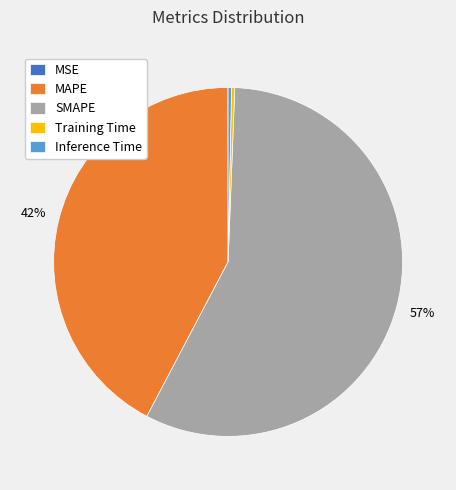

Is the sum of MAPE and SMAPE greater than half?

Yes